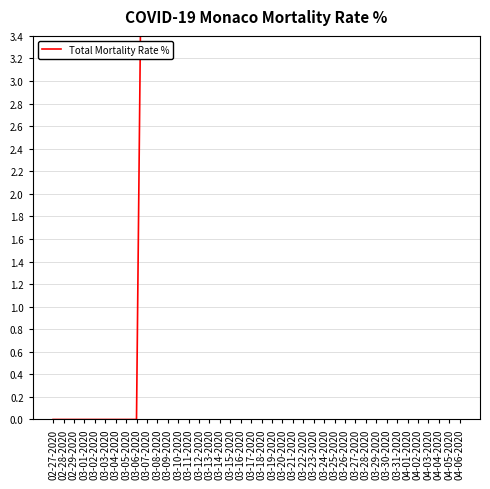

How many data points does each series have?

40